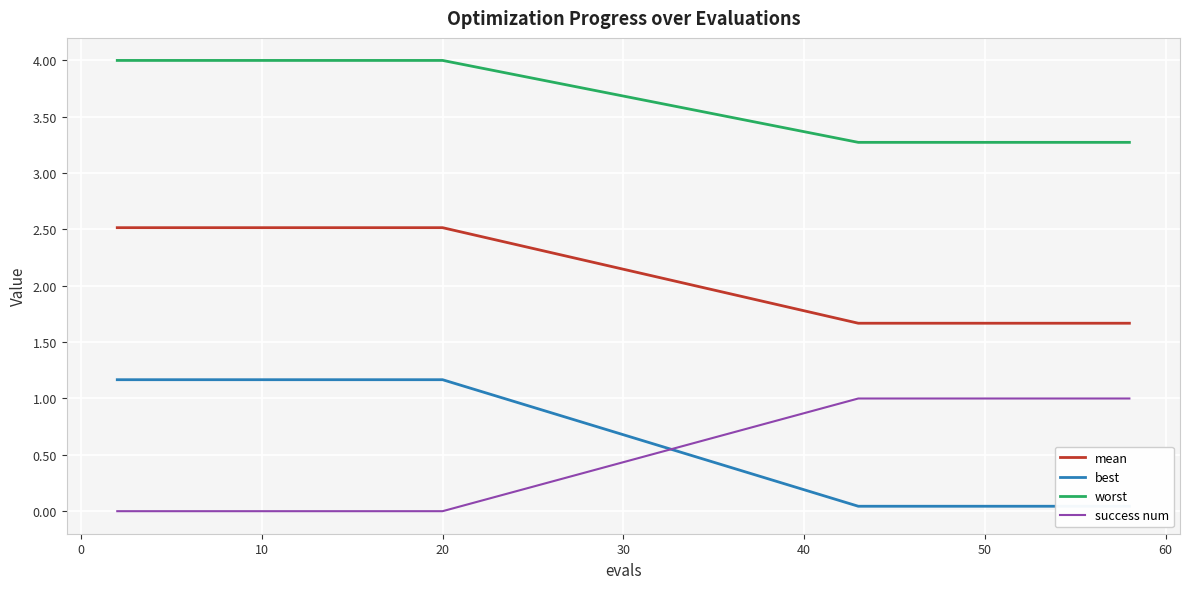

True or false: worst and mean cross at least once.

False